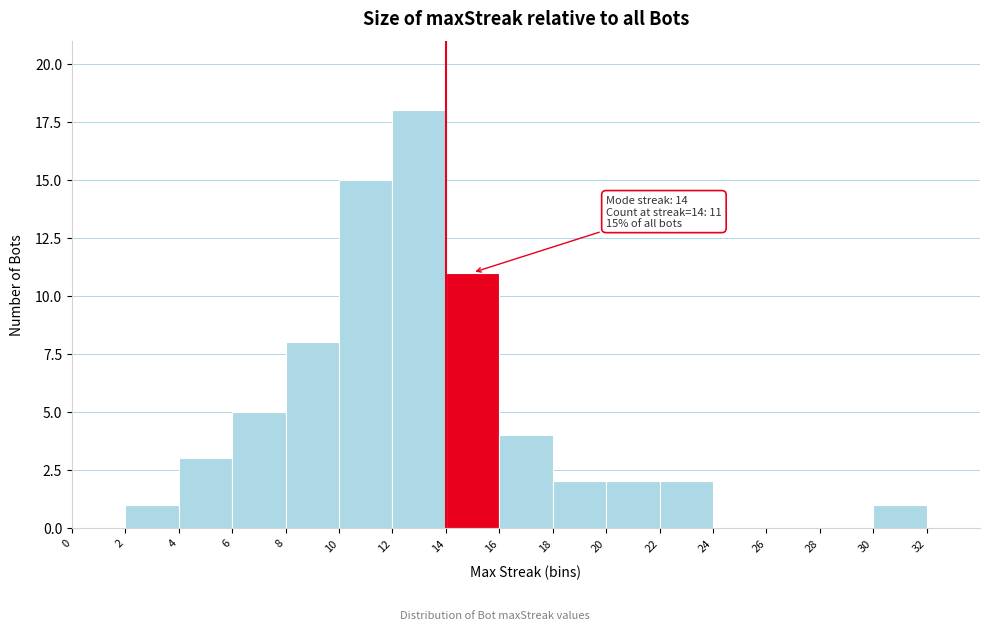

Which range on the x-axis has the tallest bar?

12 to 14